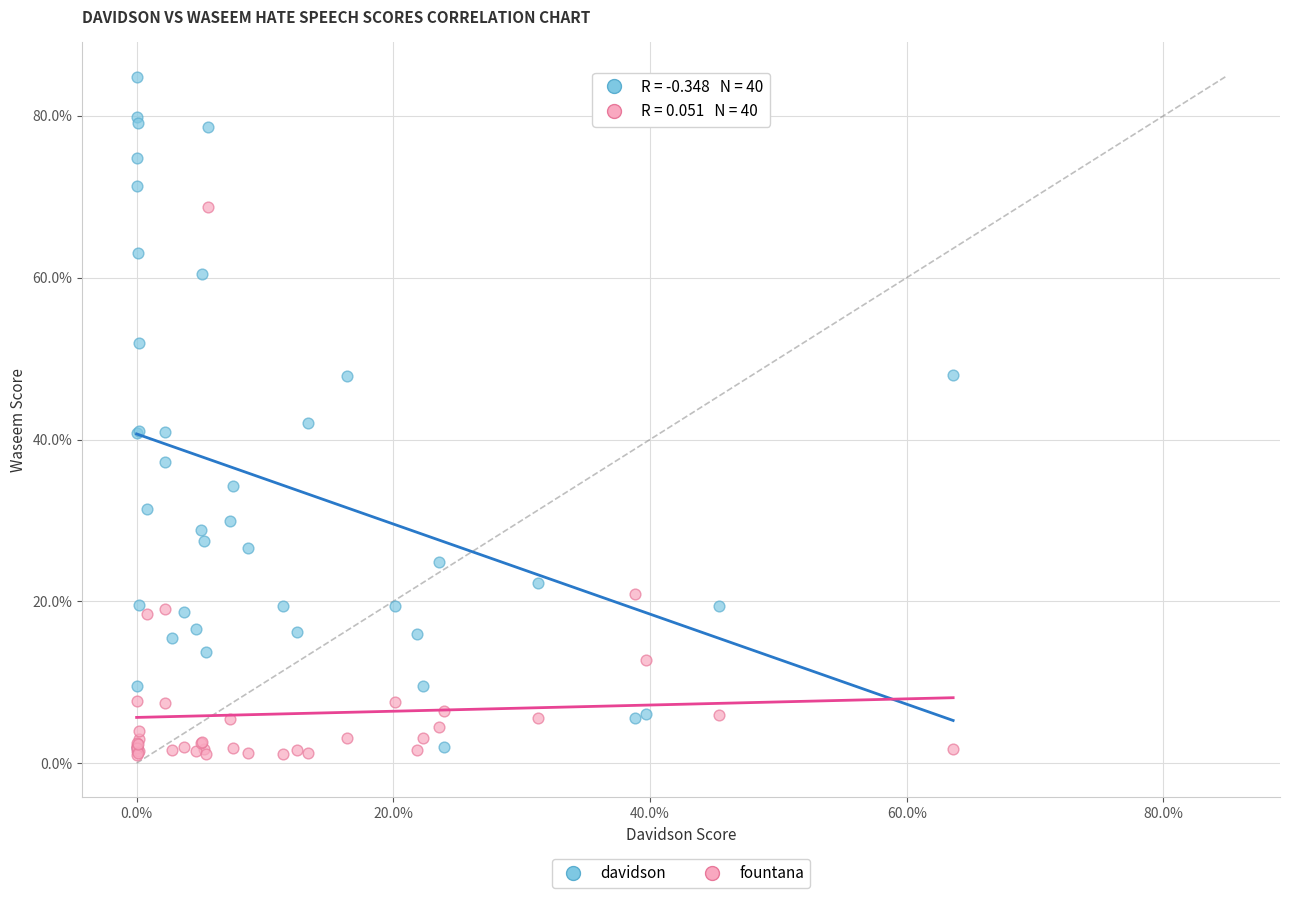

What are all the series names shown in the legend?

davidson, fountana